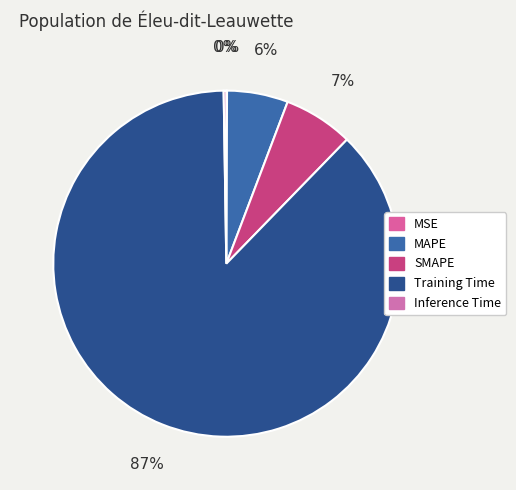

Does Training Time represent more than half of the total?

Yes